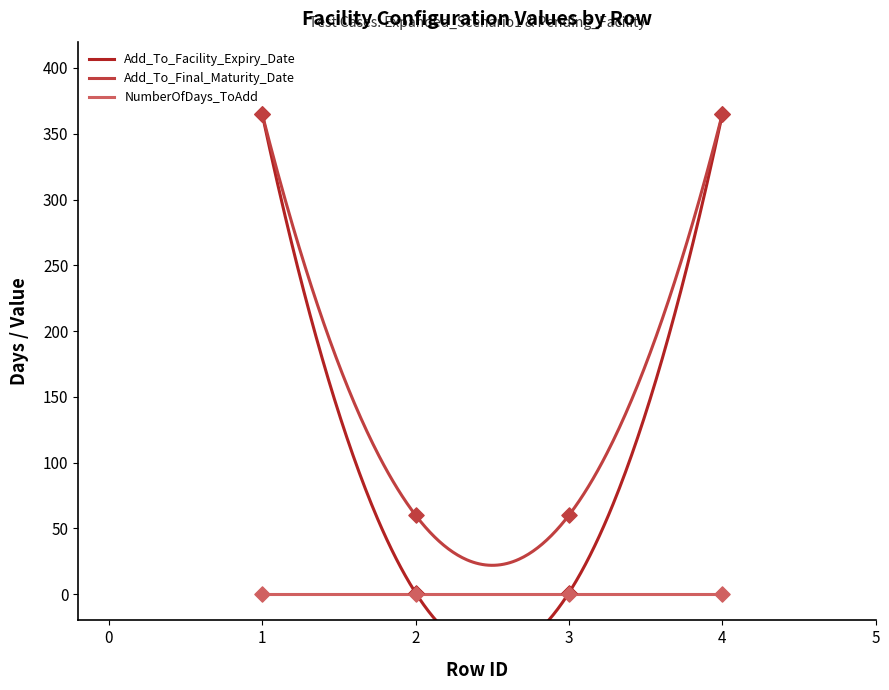

Which series has the largest total across all categories?

Add_To_Final_Maturity_Date